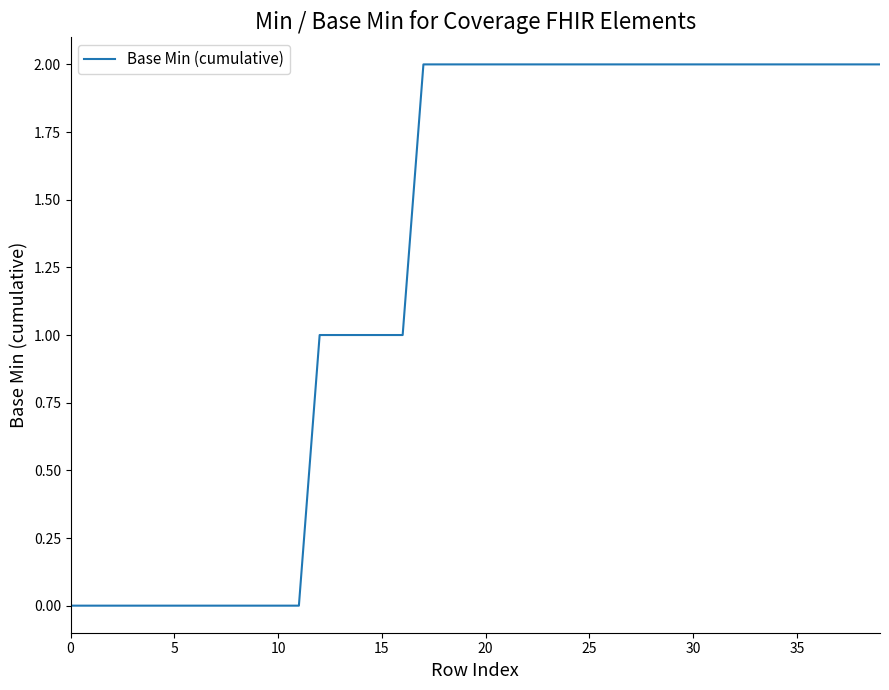

What is the maximum value shown in the chart?

2